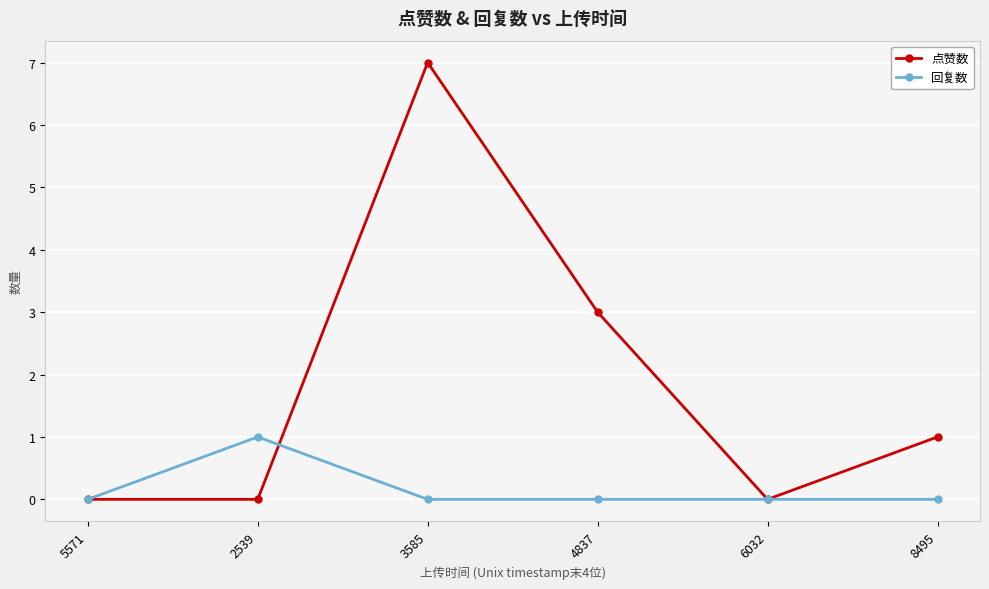

Which series has the largest total across all categories?

点赞数